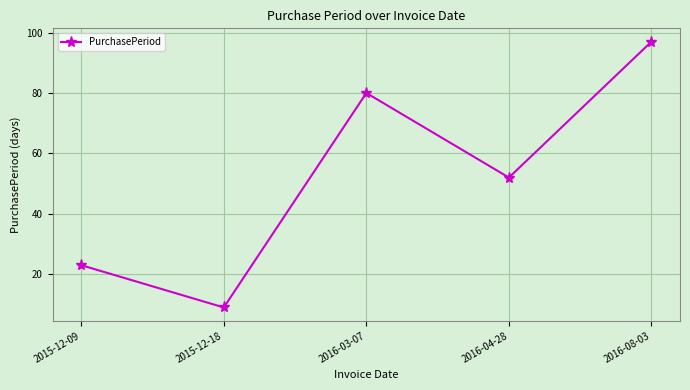

The chart shows a value of 47 at 2016-08-03. True or false?

False